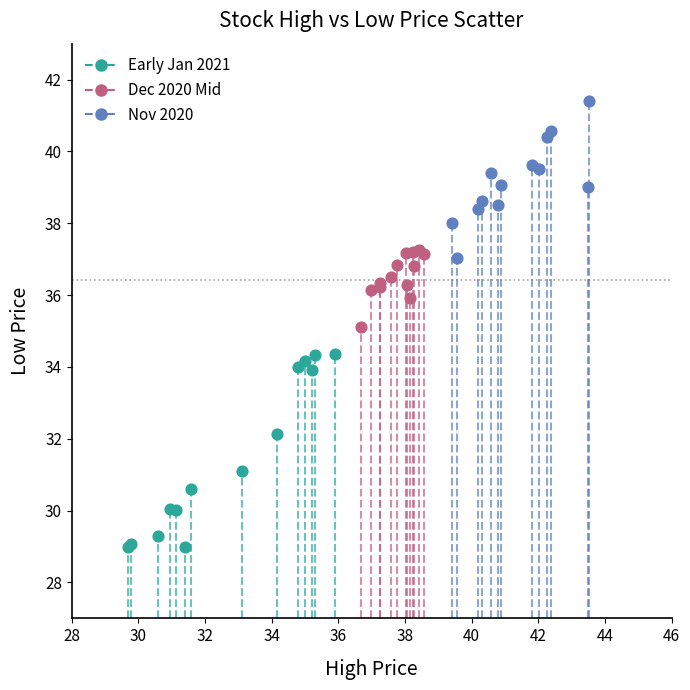

Which series has the widest spread of Y values?

Early Jan 2021